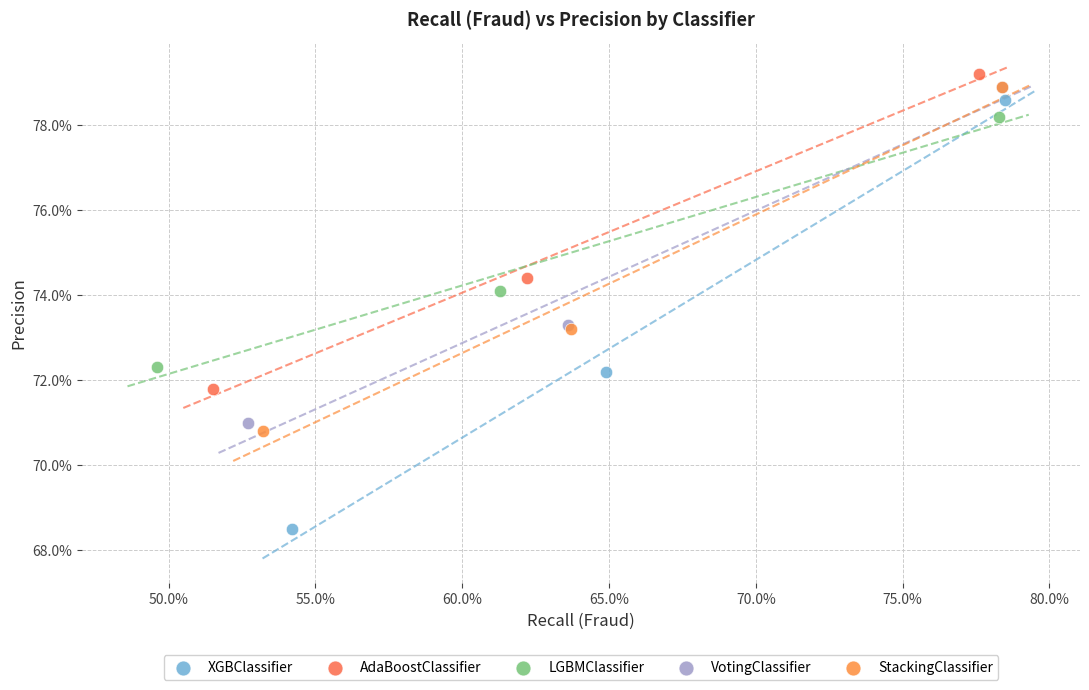

What are all the series names shown in the legend?

XGBClassifier, AdaBoostClassifier, LGBMClassifier, VotingClassifier, StackingClassifier